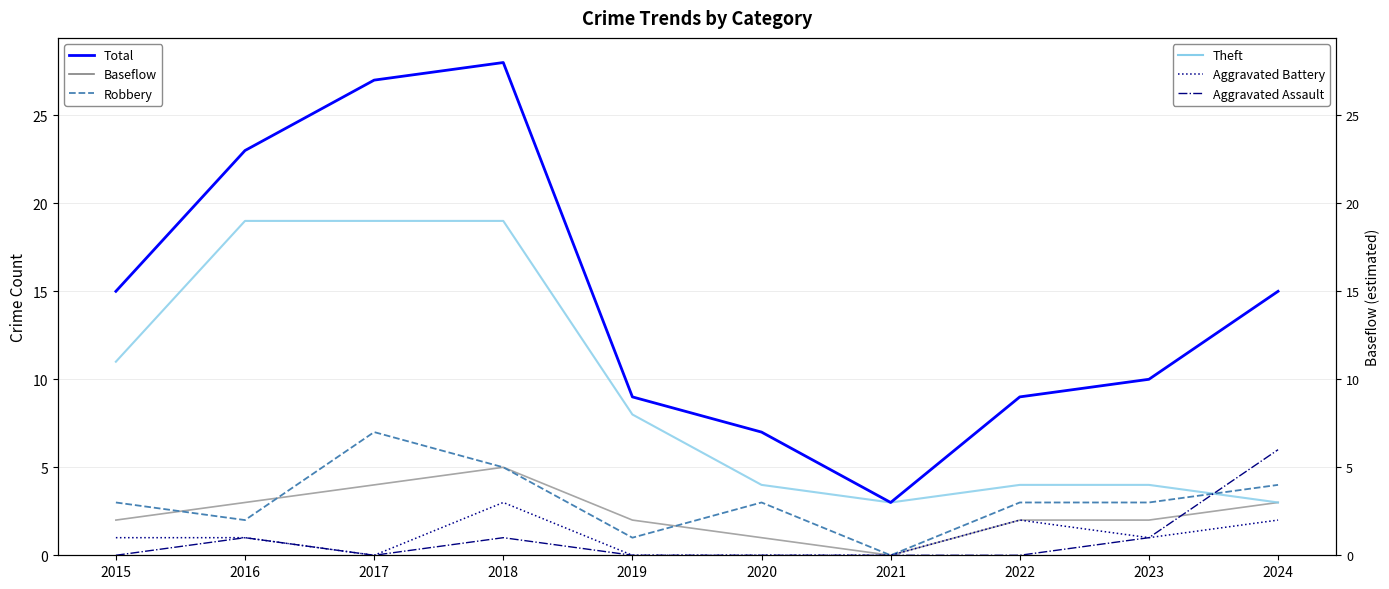

At how many categories does at least one series exceed 11?

5